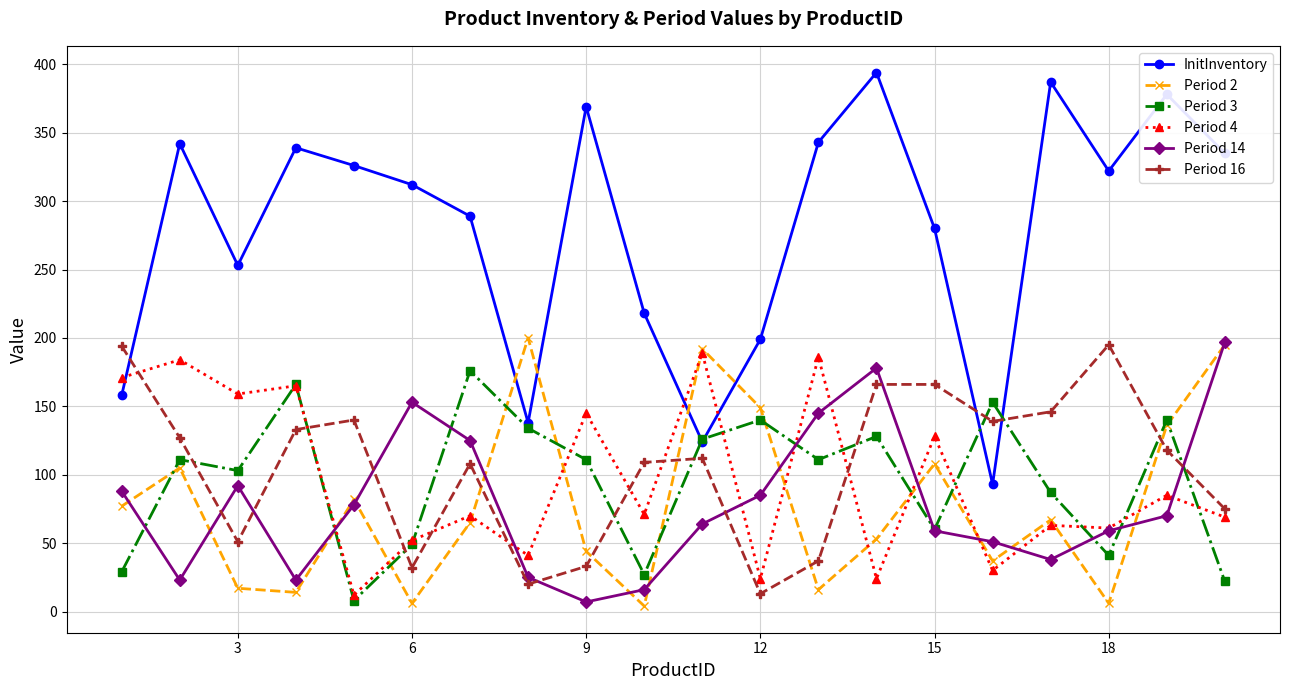

Which series has the widest spread of values?

InitInventory